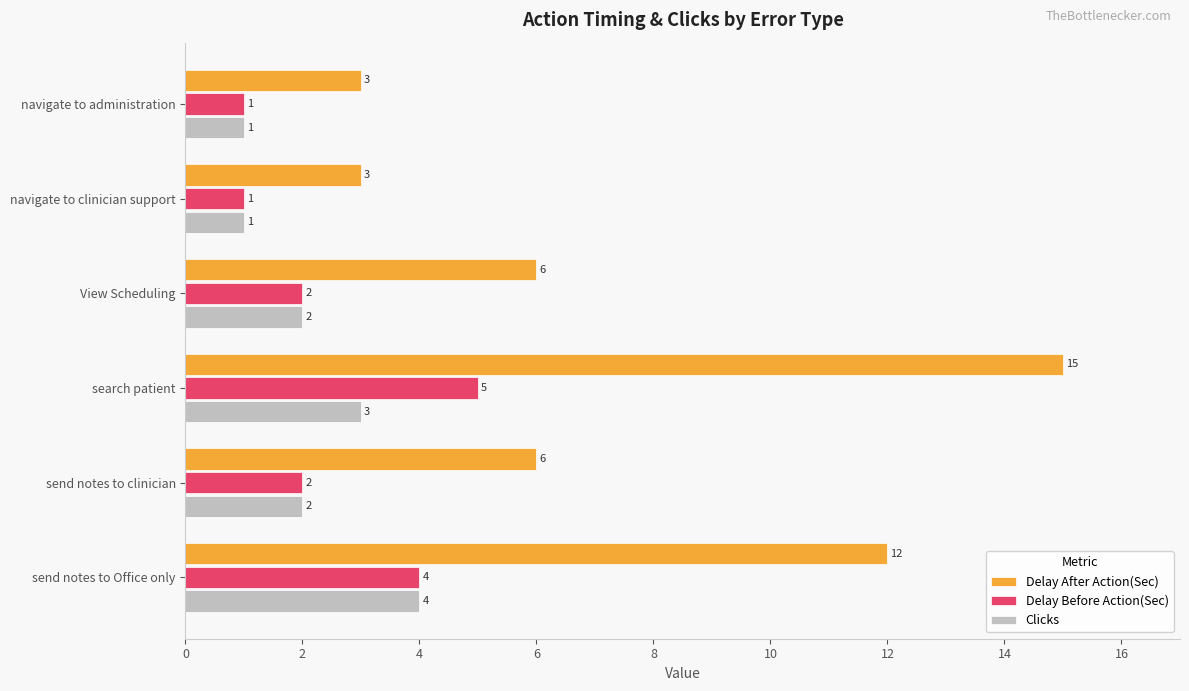

What is the average value of the Delay After Action(Sec) series?

8